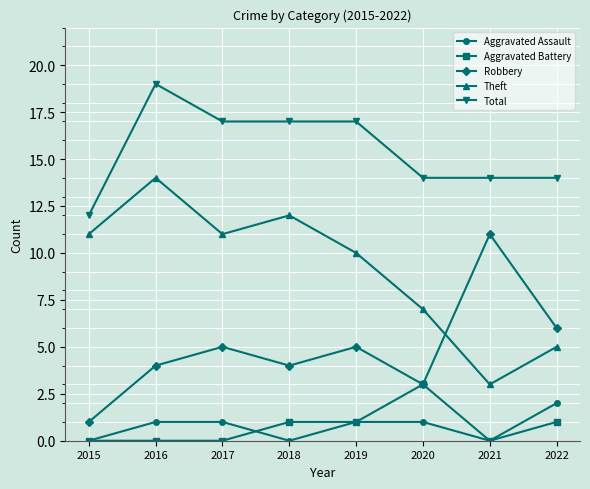

Reading left to right, what are all the values shown in this chart?

Aggravated Assault: 2015=0	2016=1	2017=1	2018=0	2019=1	2020=1	2021=0	2022=2
Aggravated Battery: 2015=0	2016=0	2017=0	2018=1	2019=1	2020=3	2021=0	2022=1
Robbery: 2015=1	2016=4	2017=5	2018=4	2019=5	2020=3	2021=11	2022=6
Theft: 2015=11	2016=14	2017=11	2018=12	2019=10	2020=7	2021=3	2022=5
Total: 2015=12	2016=19	2017=17	2018=17	2019=17	2020=14	2021=14	2022=14